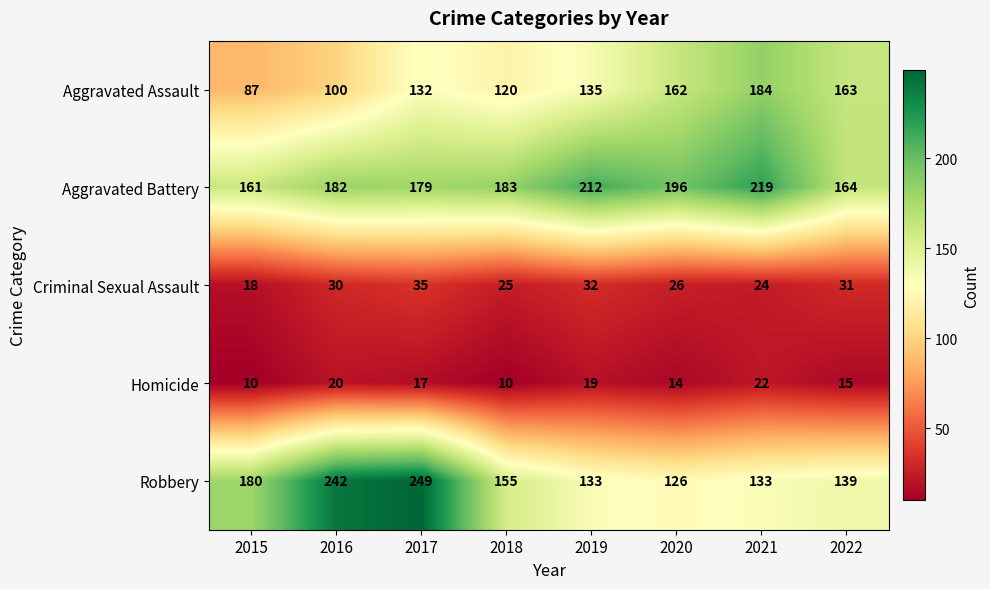

What is the spread (max minus min) of values at 2021?

197